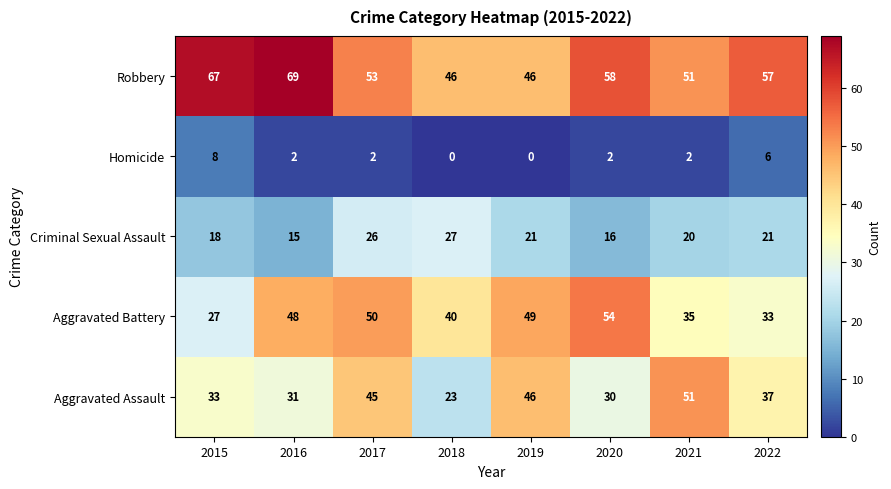

Which category has the lowest value in the Criminal Sexual Assault series?

2016